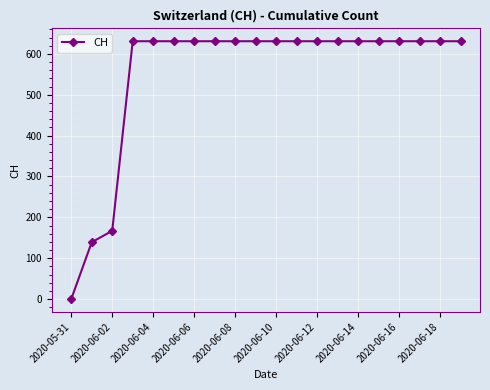

How many lines are shown in the chart?

1